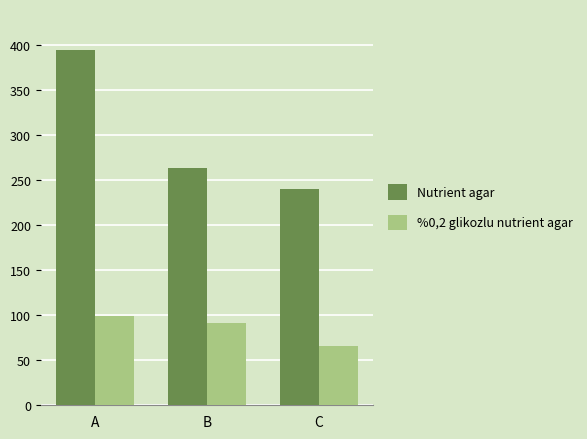

Rank the series by their maximum value, from lowest to highest.

%0,2 glikozlu nutrient agar, Nutrient agar